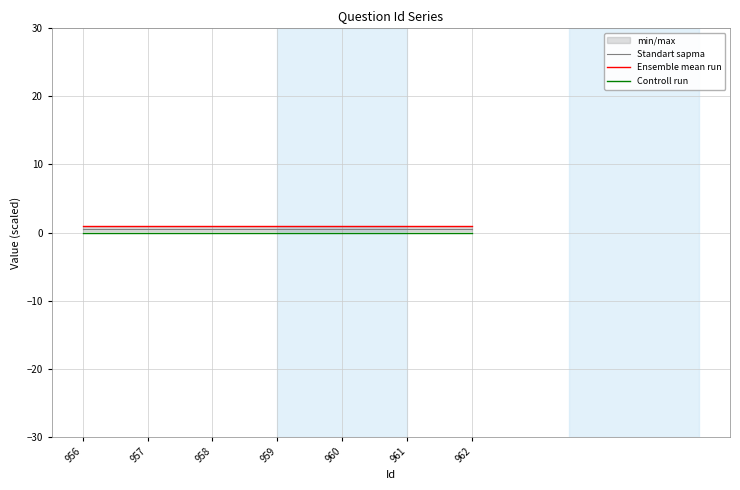

At 957, list the series in order from smallest to largest.

Controll run, Standart sapma, Ensemble mean run